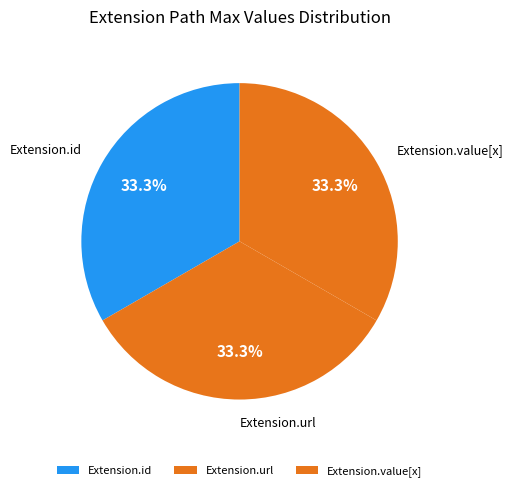

Count the number of slices in the pie.

3